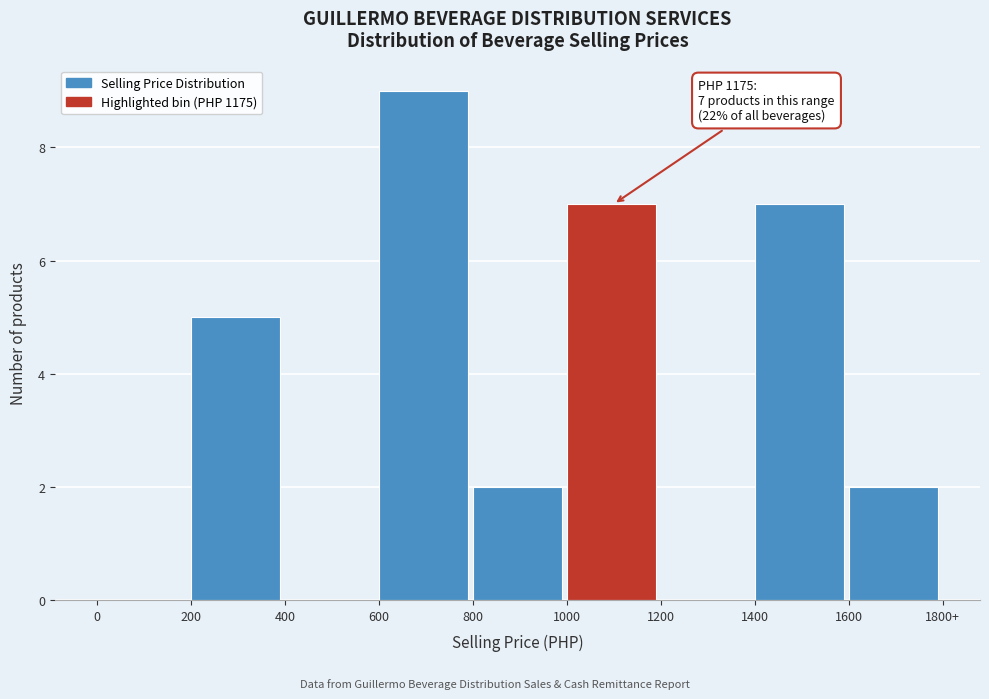

Reading right to left, list all the values displayed in this chart.

1600=2	1400=7	1200=0	1000=7	800=2	600=9	400=0	200=5	0=0